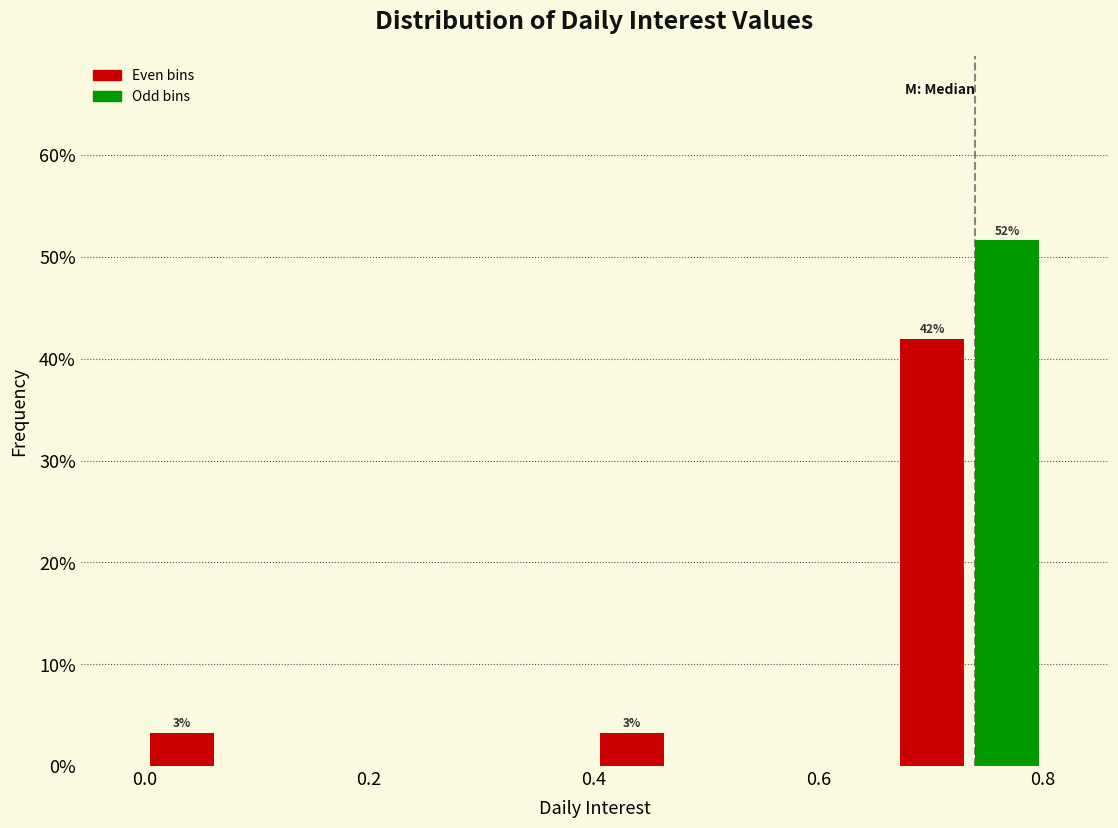

Read against the x-axis, roughly where is the centre of the tallest bar?

0.76